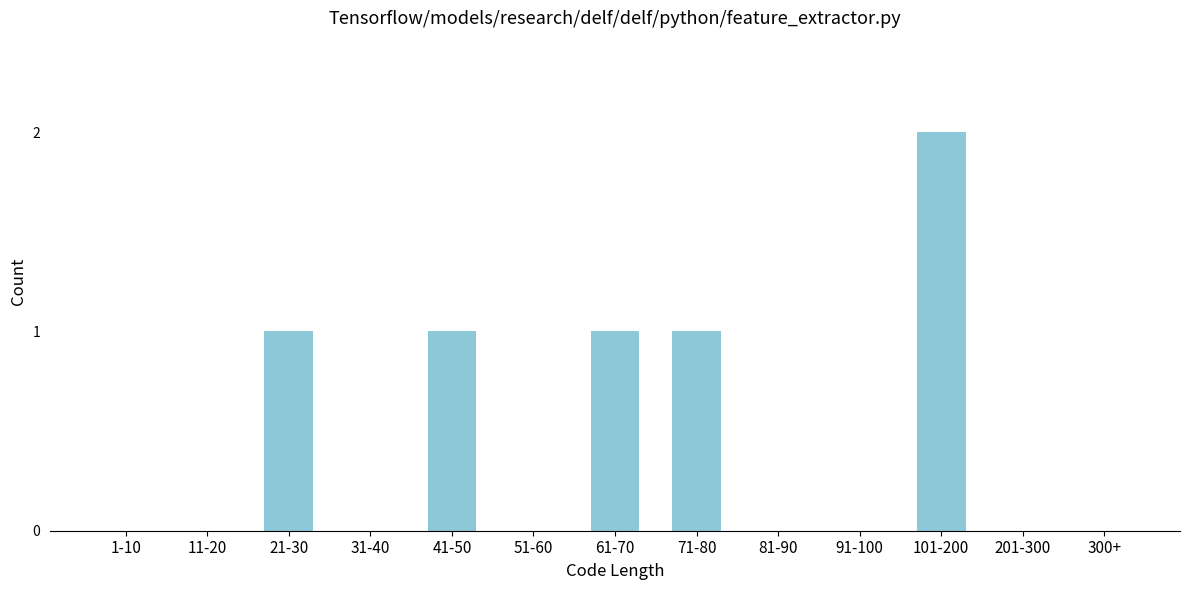

Reading left to right, what are all the values shown in this chart?

1-10=0	11-20=0	21-30=1	31-40=0	41-50=1	51-60=0	61-70=1	71-80=1	81-90=0	91-100=0	101-200=2	201-300=0	300+=0